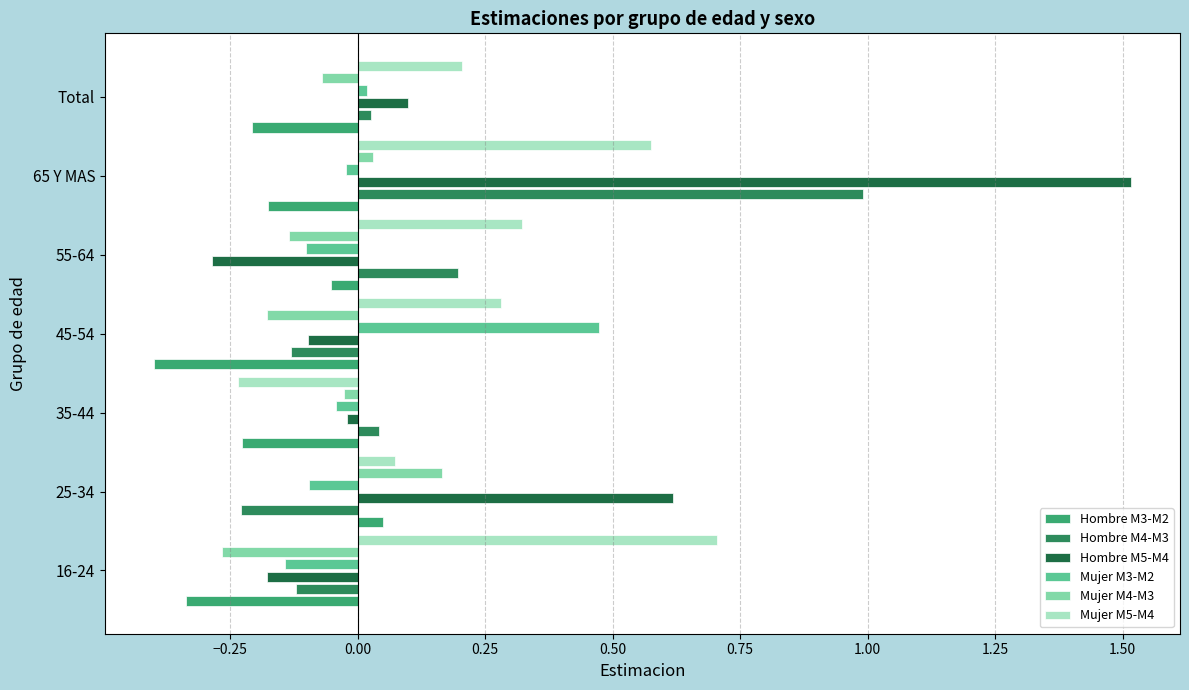

At which label does Hombre M5-M4 reach its minimum?

55-64